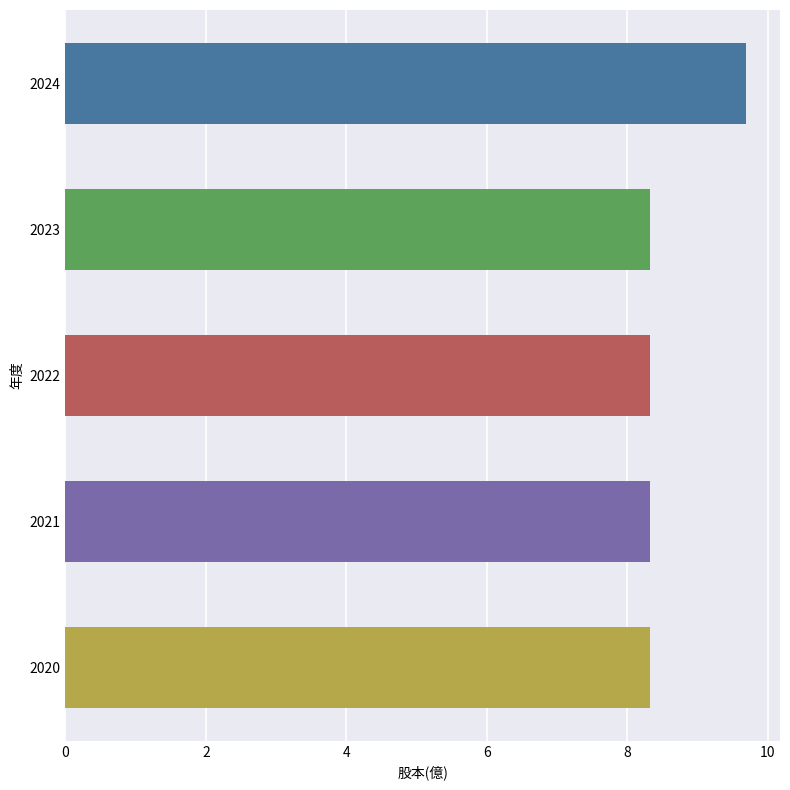

What is the value of the 3rd bar from the top?

8.3